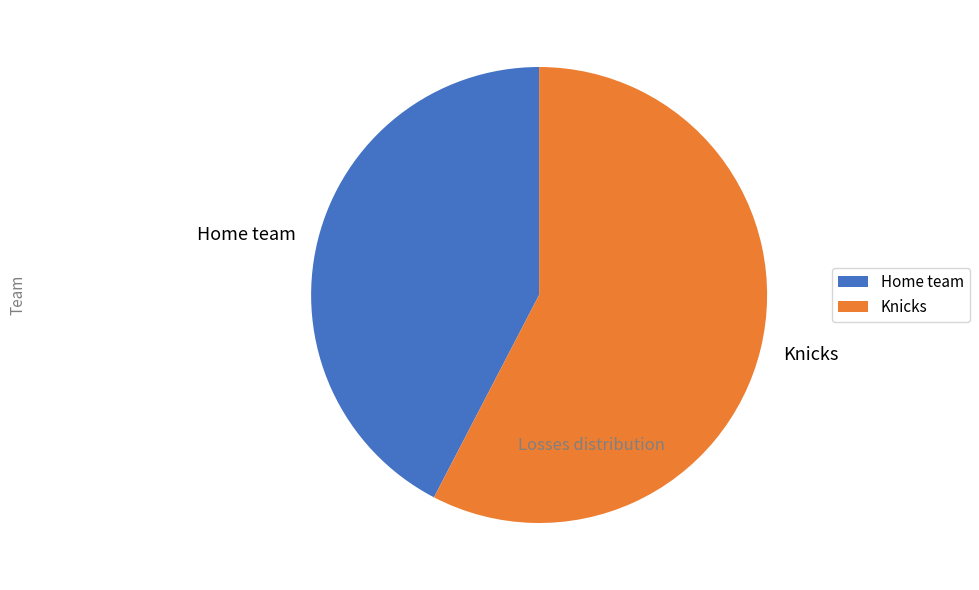

What is the ratio of the value at Knicks to the value at Home team?

1.4